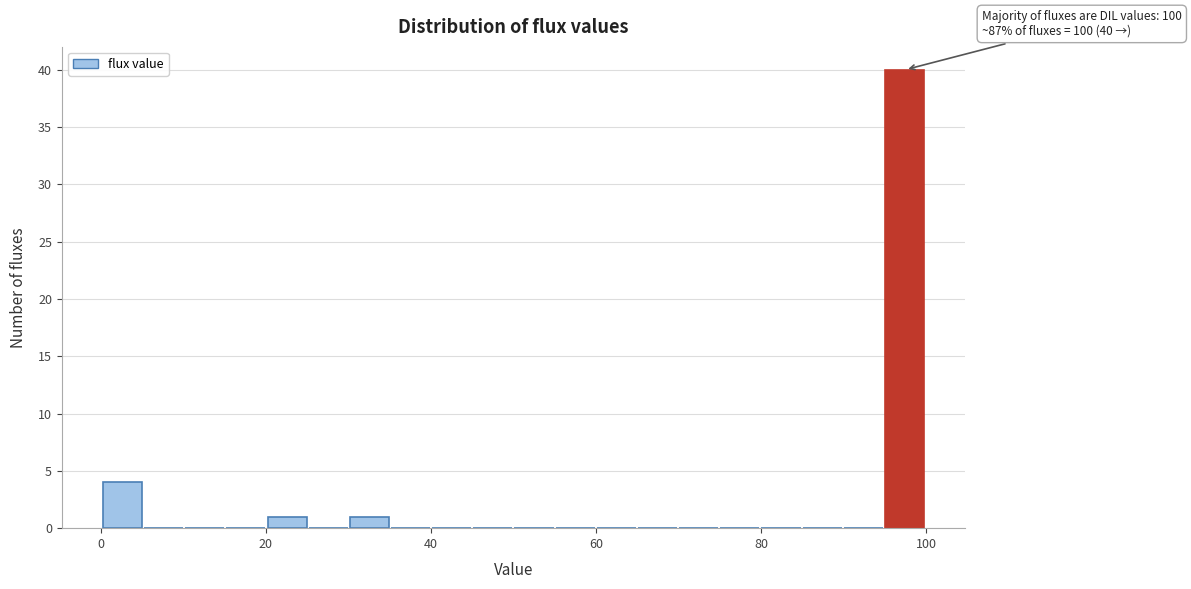

Around what value on the x-axis is the tallest bar? Give the approximate position of its centre, as read against the axis.

98